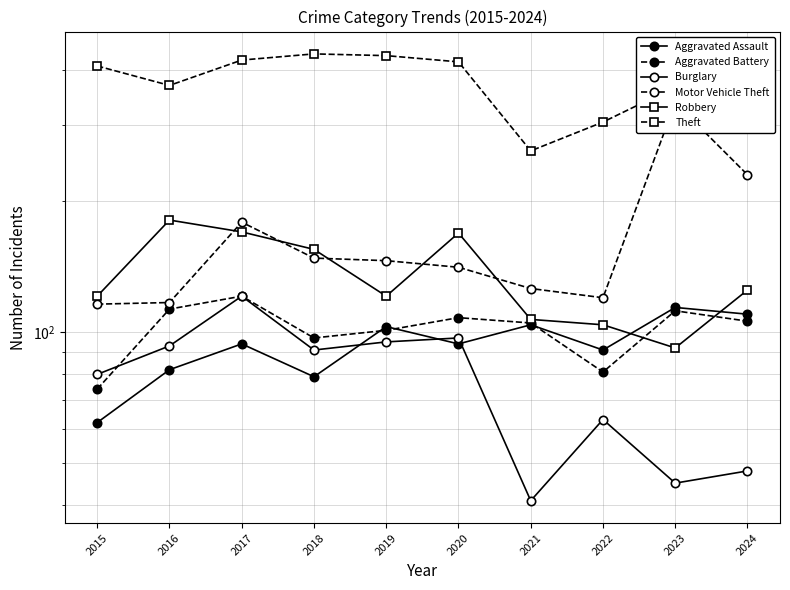

What is the value of the Robbery point at the 7th from the left?

107